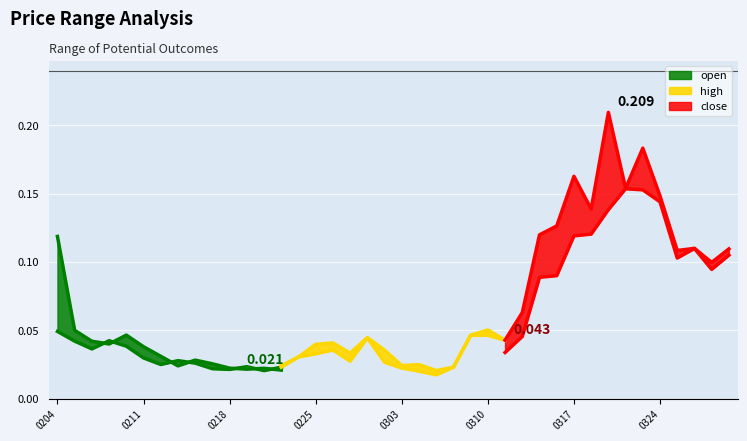

Reading right to left, what are all the values shown in this chart?

open: 20200330=0.1	20200327=0.1	20200326=0.1	20200325=0.1	20200324=0.1	20200323=0.2	20200320=0.2	20200319=0.1	20200318=0.1	20200317=0.1	20200316=0.1	20200313=0.1	20200312=0.0	20200311=0.0	20200310=0.0	20200309=0.0	20200306=0.0	20200305=0.0	20200304=0.0	20200303=0.0	20200302=0.0	20200228=0.0	20200227=0.0	20200226=0.0	20200225=0.0	20200224=0.0	20200221=0.0	20200220=0.0	20200219=0.0	20200218=0.0	20200217=0.0	20200214=0.0	20200213=0.0	20200212=0.0	20200211=0.0	20200210=0.0	20200207=0.0	20200206=0.0	20200205=0.1	20200204=0.1
close: 20200330=0.1	20200327=0.1	20200326=0.1	20200325=0.1	20200324=0.1	20200323=0.2	20200320=0.1	20200319=0.2	20200318=0.1	20200317=0.1	20200316=0.1	20200313=0.1	20200312=0.1	20200311=0.0	20200310=0.0	20200309=0.0	20200306=0.0	20200305=0.0	20200304=0.0	20200303=0.0	20200302=0.0	20200228=0.0	20200227=0.0	20200226=0.0	20200225=0.0	20200224=0.0	20200221=0.0	20200220=0.0	20200219=0.0	20200218=0.0	20200217=0.0	20200214=0.0	20200213=0.0	20200212=0.0	20200211=0.0	20200210=0.0	20200207=0.0	20200206=0.0	20200205=0.0	20200204=0.0
high: 20200330=0.1	20200327=0.1	20200326=0.1	20200325=0.1	20200324=0.1	20200323=0.2	20200320=0.2	20200319=0.2	20200318=0.1	20200317=0.2	20200316=0.1	20200313=0.1	20200312=0.1	20200311=0.0	20200310=0.1	20200309=0.0	20200306=0.0	20200305=0.0	20200304=0.0	20200303=0.0	20200302=0.0	20200228=0.0	20200227=0.0	20200226=0.0	20200225=0.0	20200224=0.0	20200221=0.0	20200220=0.0	20200219=0.0	20200218=0.0	20200217=0.0	20200214=0.0	20200213=0.0	20200212=0.0	20200211=0.0	20200210=0.0	20200207=0.0	20200206=0.0	20200205=0.1	20200204=0.1